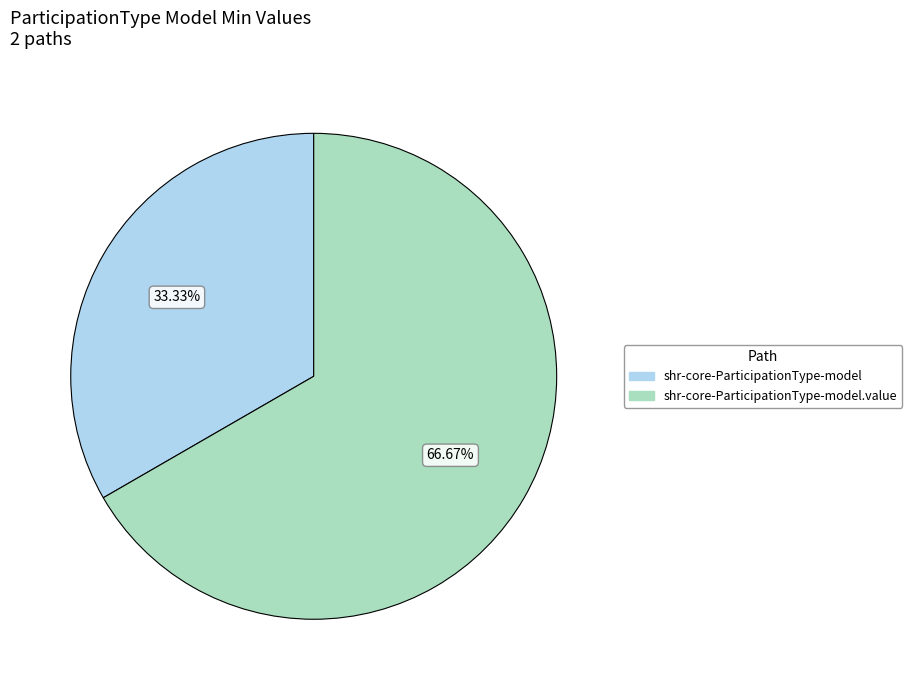

Combined, do shr-core-ParticipationType-model.value and shr-core-ParticipationType-model account for over 50%?

Yes